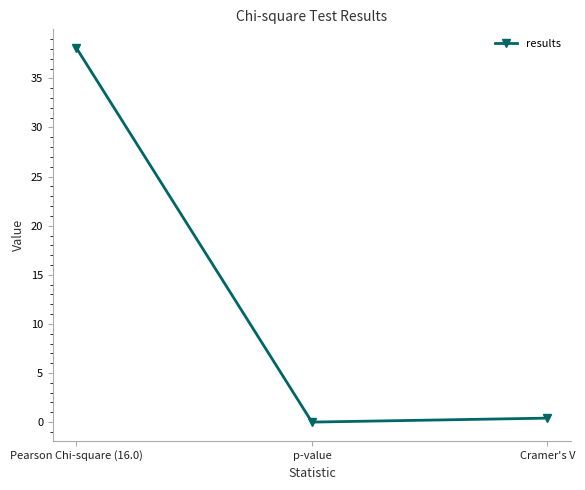

What is the difference between the second highest and minimum values?

0.4